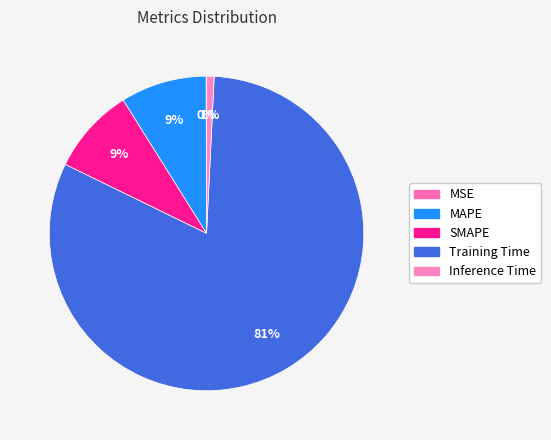

To the nearest percent, what is the difference between the largest and smallest slice percentages?

81%